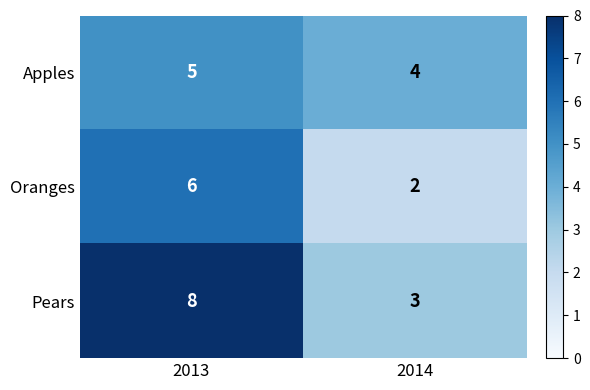

Is the value of Apples at 2013 greater than the value of Pears at 2014?

Yes